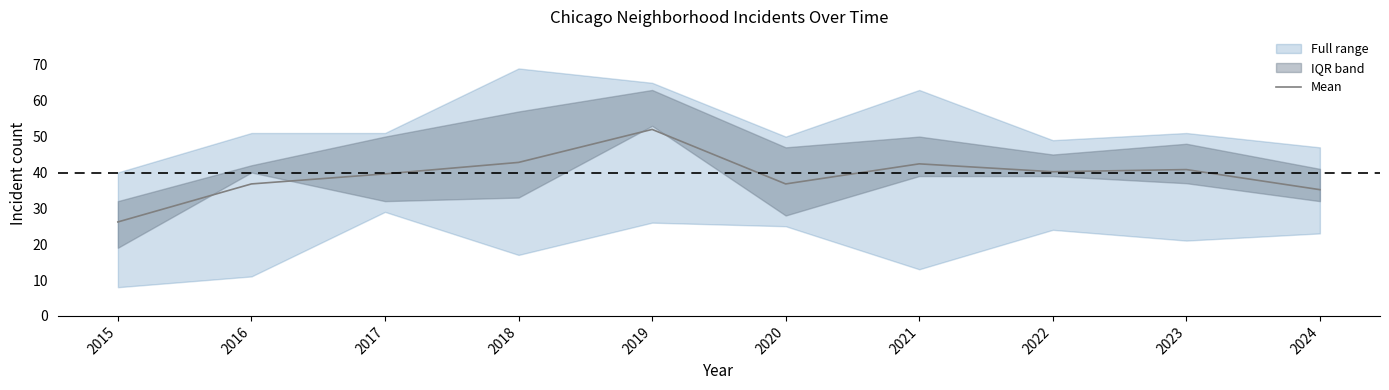

What is the smallest value displayed?

26.2